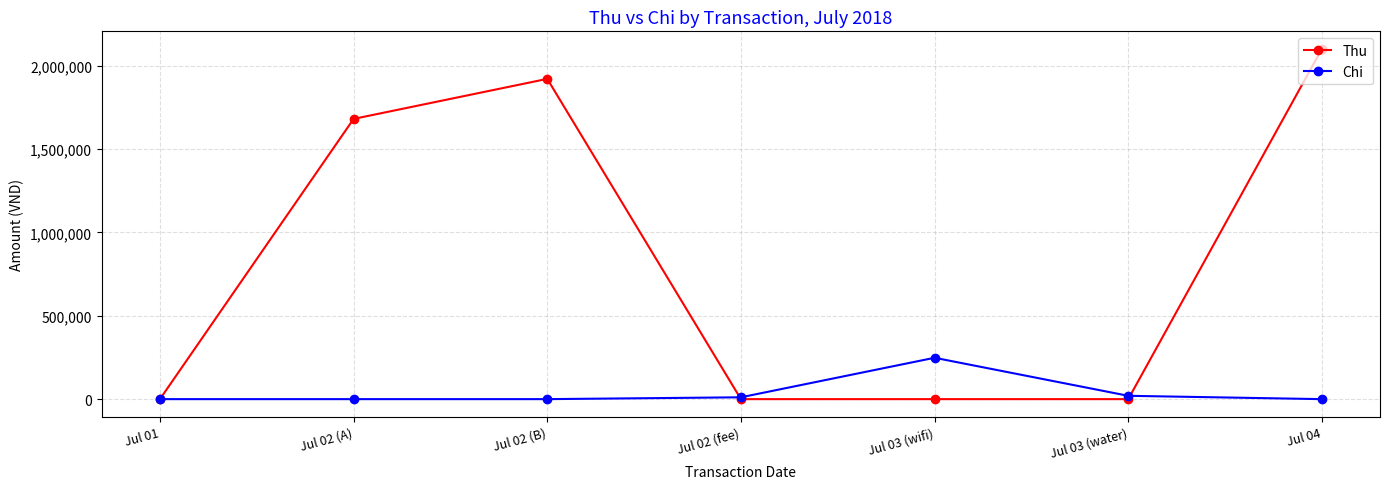

What is the difference between the maximum and minimum values in the Thu series?

2100000